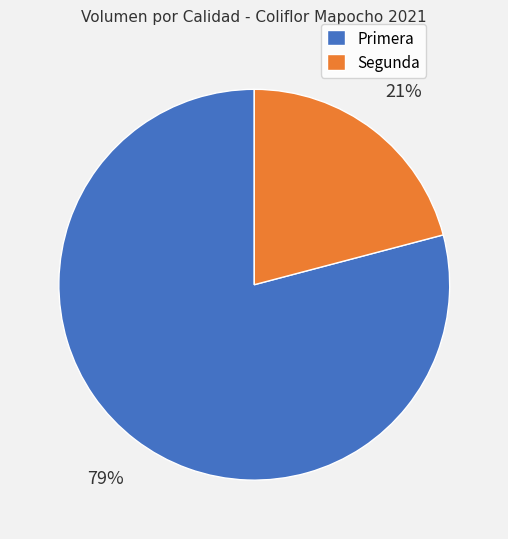

Count the number of slices in the pie.

2